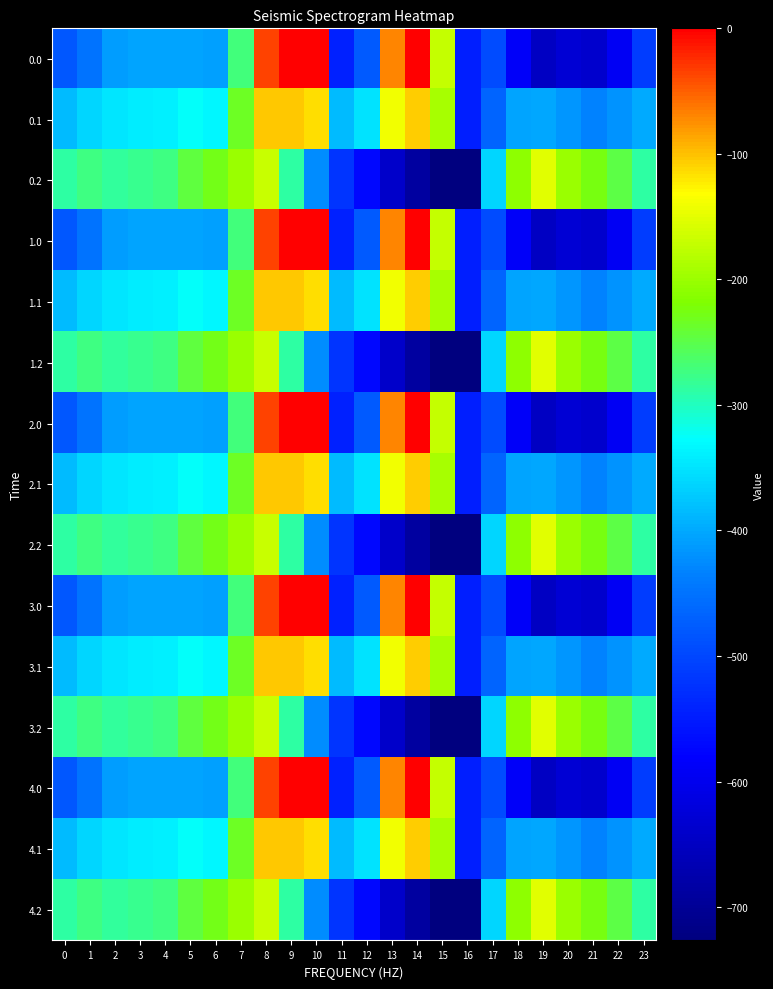

Reading left to right, extract all data points from this chart.

0.0: 0=-482.0	1=-449.5	2=-410.3	3=-404.4	4=-404.9	5=-403.8	6=-408.0	7=-270.7	8=-35.0	9=0.0	10=0.0	11=-544.3	12=-477.2	13=-70.2	14=-0.3	15=-172.8	16=-545.4	17=-494.8	18=-586.7	19=-649.2	20=-629.9	21=-638.4	22=-592.3	23=-511.3
0.1: 0=-384.6	1=-361.1	2=-347.9	3=-342.7	4=-339.6	5=-325.7	6=-332.2	7=-234.9	8=-102.3	9=-104.8	10=-114.0	11=-384.7	12=-350.8	13=-141.2	14=-105.5	15=-190.4	16=-547.3	17=-466.6	18=-405.4	19=-400.2	20=-414.5	21=-432.4	22=-419.9	23=-399.4
0.2: 0=-287.1	1=-272.7	2=-285.5	3=-281.0	4=-274.4	5=-245.0	6=-228.8	7=-199.0	8=-169.5	9=-288.5	10=-423.5	11=-520.6	12=-571.2	13=-640.4	14=-687.4	15=-725.8	16=-726.6	17=-362.4	18=-210.0	19=-151.0	20=-199.2	21=-226.4	22=-247.4	23=-287.5
1.0: 0=-482.0	1=-449.5	2=-410.3	3=-404.4	4=-404.9	5=-403.8	6=-408.0	7=-270.7	8=-35.0	9=0.0	10=0.0	11=-544.3	12=-477.2	13=-70.2	14=-0.3	15=-172.8	16=-545.4	17=-494.8	18=-586.7	19=-649.2	20=-629.9	21=-638.4	22=-592.3	23=-511.3
1.1: 0=-384.6	1=-361.1	2=-347.9	3=-342.7	4=-339.6	5=-325.7	6=-332.2	7=-234.9	8=-102.3	9=-104.8	10=-114.0	11=-384.7	12=-350.8	13=-141.2	14=-105.5	15=-190.4	16=-547.3	17=-466.6	18=-405.4	19=-400.2	20=-414.5	21=-432.4	22=-419.9	23=-399.4
1.2: 0=-287.1	1=-272.7	2=-285.5	3=-281.0	4=-274.4	5=-245.0	6=-228.8	7=-199.0	8=-169.5	9=-288.5	10=-423.5	11=-520.6	12=-571.2	13=-640.4	14=-687.4	15=-725.8	16=-726.6	17=-362.4	18=-210.0	19=-151.0	20=-199.2	21=-226.4	22=-247.4	23=-287.5
2.0: 0=-482.0	1=-449.5	2=-410.3	3=-404.4	4=-404.9	5=-403.8	6=-408.0	7=-270.7	8=-35.0	9=0.0	10=0.0	11=-544.3	12=-477.2	13=-70.2	14=-0.3	15=-172.8	16=-545.4	17=-494.8	18=-586.7	19=-649.2	20=-629.9	21=-638.4	22=-592.3	23=-511.3
2.1: 0=-384.6	1=-361.1	2=-347.9	3=-342.7	4=-339.6	5=-325.7	6=-332.2	7=-234.9	8=-102.3	9=-104.8	10=-114.0	11=-384.7	12=-350.8	13=-141.2	14=-105.5	15=-190.4	16=-547.3	17=-466.6	18=-405.4	19=-400.2	20=-414.5	21=-432.4	22=-419.9	23=-399.4
2.2: 0=-287.1	1=-272.7	2=-285.5	3=-281.0	4=-274.4	5=-245.0	6=-228.8	7=-199.0	8=-169.5	9=-288.5	10=-423.5	11=-520.6	12=-571.2	13=-640.4	14=-687.4	15=-725.8	16=-726.6	17=-362.4	18=-210.0	19=-151.0	20=-199.2	21=-226.4	22=-247.4	23=-287.5
3.0: 0=-482.0	1=-449.5	2=-410.3	3=-404.4	4=-404.9	5=-403.8	6=-408.0	7=-270.7	8=-35.0	9=0.0	10=0.0	11=-544.3	12=-477.2	13=-70.2	14=-0.3	15=-172.8	16=-545.4	17=-494.8	18=-586.7	19=-649.2	20=-629.9	21=-638.4	22=-592.3	23=-511.3
3.1: 0=-384.6	1=-361.1	2=-347.9	3=-342.7	4=-339.6	5=-325.7	6=-332.2	7=-234.9	8=-102.3	9=-104.8	10=-114.0	11=-384.7	12=-350.8	13=-141.2	14=-105.5	15=-190.4	16=-547.3	17=-466.6	18=-405.4	19=-400.2	20=-414.5	21=-432.4	22=-419.9	23=-399.4
3.2: 0=-287.1	1=-272.7	2=-285.5	3=-281.0	4=-274.4	5=-245.0	6=-228.8	7=-199.0	8=-169.5	9=-288.5	10=-423.5	11=-520.6	12=-571.2	13=-640.4	14=-687.4	15=-725.8	16=-726.6	17=-362.4	18=-210.0	19=-151.0	20=-199.2	21=-226.4	22=-247.4	23=-287.5
4.0: 0=-482.0	1=-449.5	2=-410.3	3=-404.4	4=-404.9	5=-403.8	6=-408.0	7=-270.7	8=-35.0	9=0.0	10=0.0	11=-544.3	12=-477.2	13=-70.2	14=-0.3	15=-172.8	16=-545.4	17=-494.8	18=-586.7	19=-649.2	20=-629.9	21=-638.4	22=-592.3	23=-511.3
4.1: 0=-384.6	1=-361.1	2=-347.9	3=-342.7	4=-339.6	5=-325.7	6=-332.2	7=-234.9	8=-102.3	9=-104.8	10=-114.0	11=-384.7	12=-350.8	13=-141.2	14=-105.5	15=-190.4	16=-547.3	17=-466.6	18=-405.4	19=-400.2	20=-414.5	21=-432.4	22=-419.9	23=-399.4
4.2: 0=-287.1	1=-272.7	2=-285.5	3=-281.0	4=-274.4	5=-245.0	6=-228.8	7=-199.0	8=-169.5	9=-288.5	10=-423.5	11=-520.6	12=-571.2	13=-640.4	14=-687.4	15=-725.8	16=-726.6	17=-362.4	18=-210.0	19=-151.0	20=-199.2	21=-226.4	22=-247.4	23=-287.5